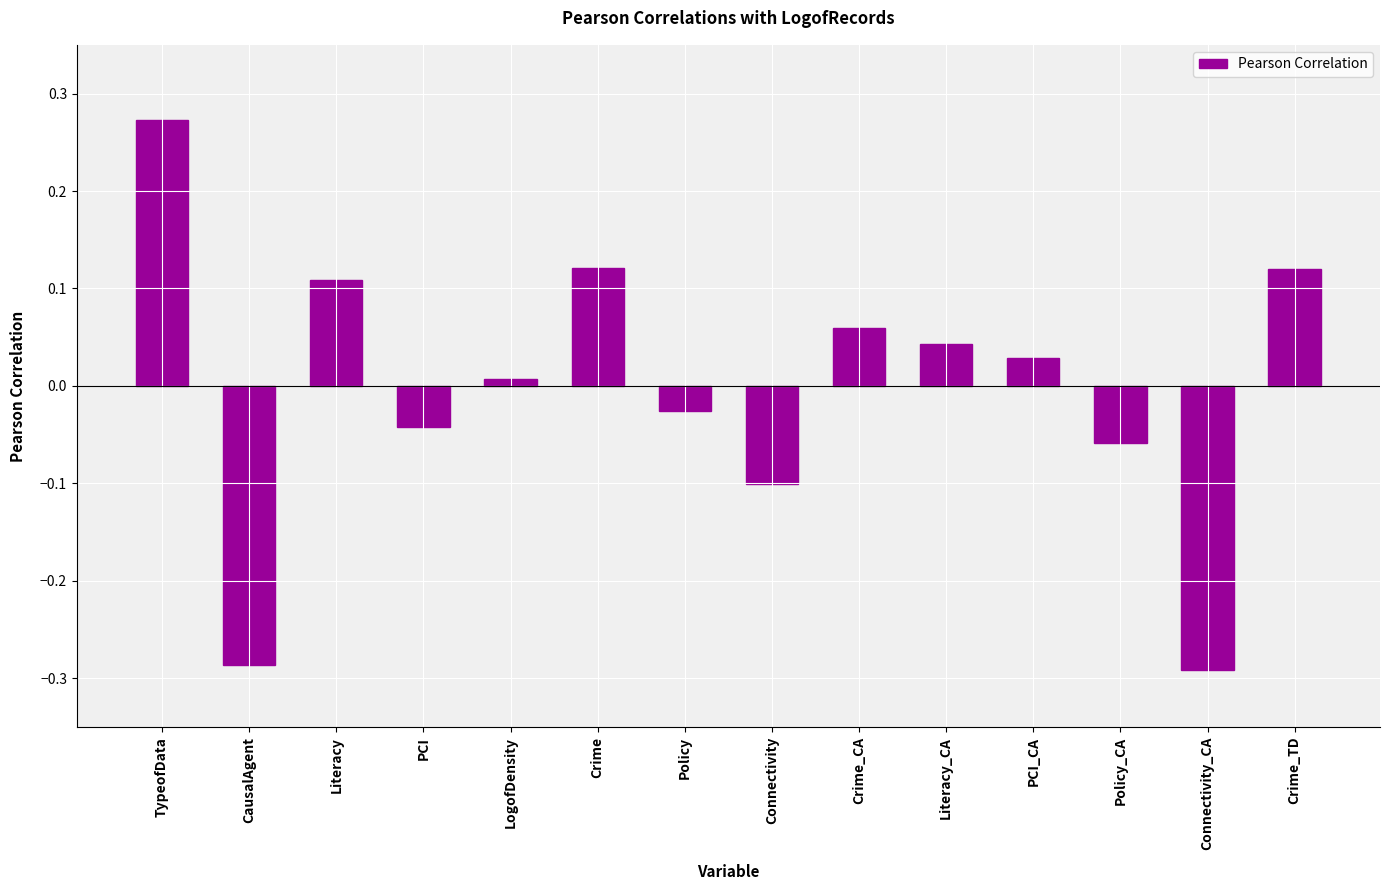

Where is the data nearest to the value 0?

LogofDensity